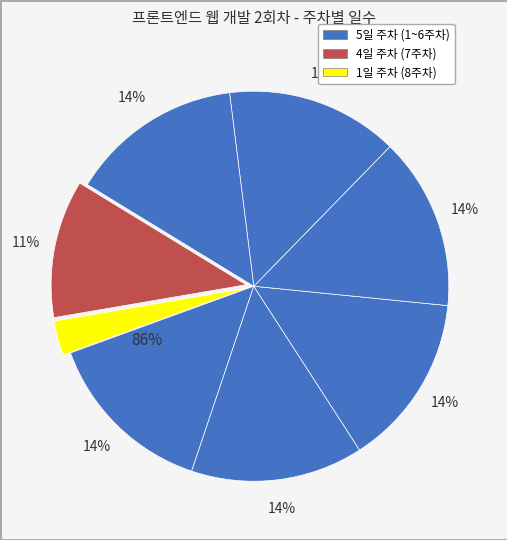

Rank the categories by value from lowest to highest.

8주차, 7주차, 1주차, 2주차, 3주차, 4주차, 5주차, 6주차